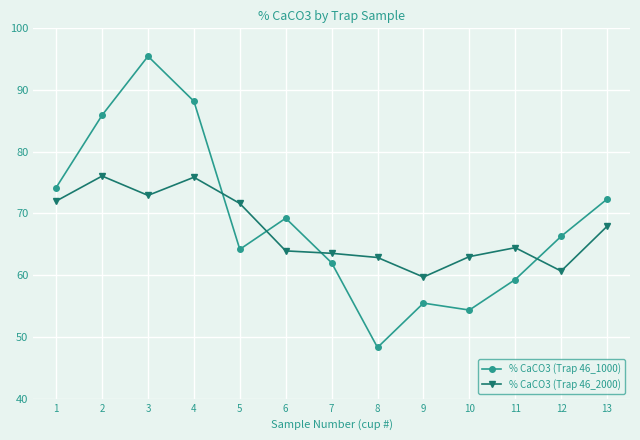

What is the total value across all series at 5?

135.8